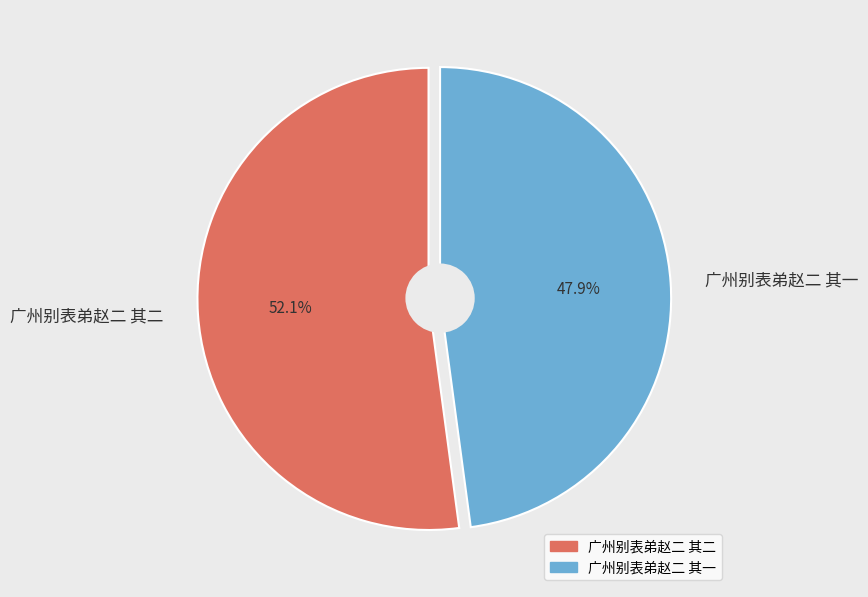

Is it true that 广州别表弟赵二 其二 is 43% of the pie?

False